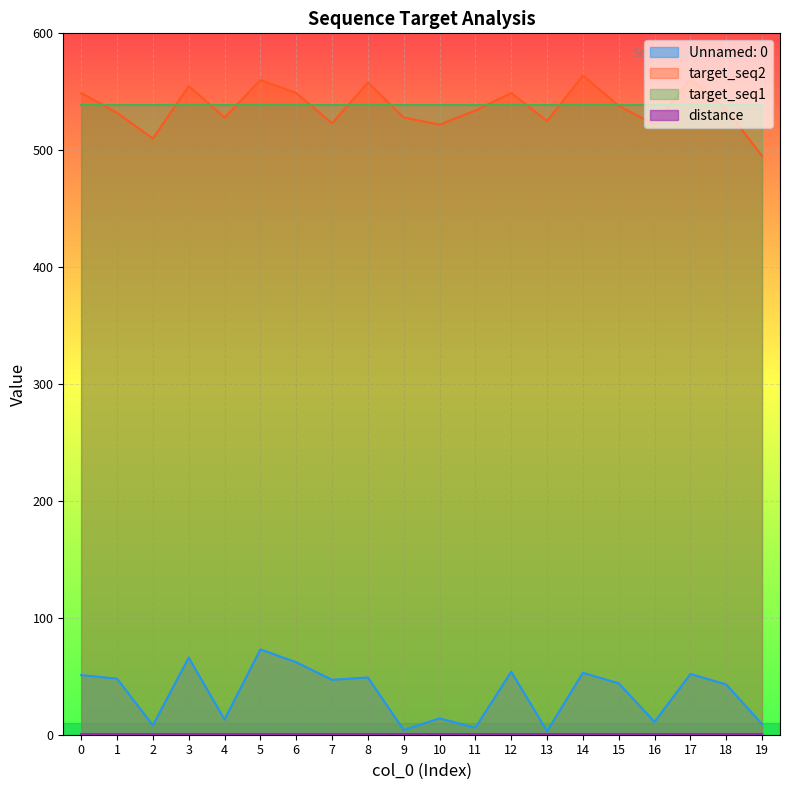

The value of target_seq2 at 18 is 535. True or false?

True